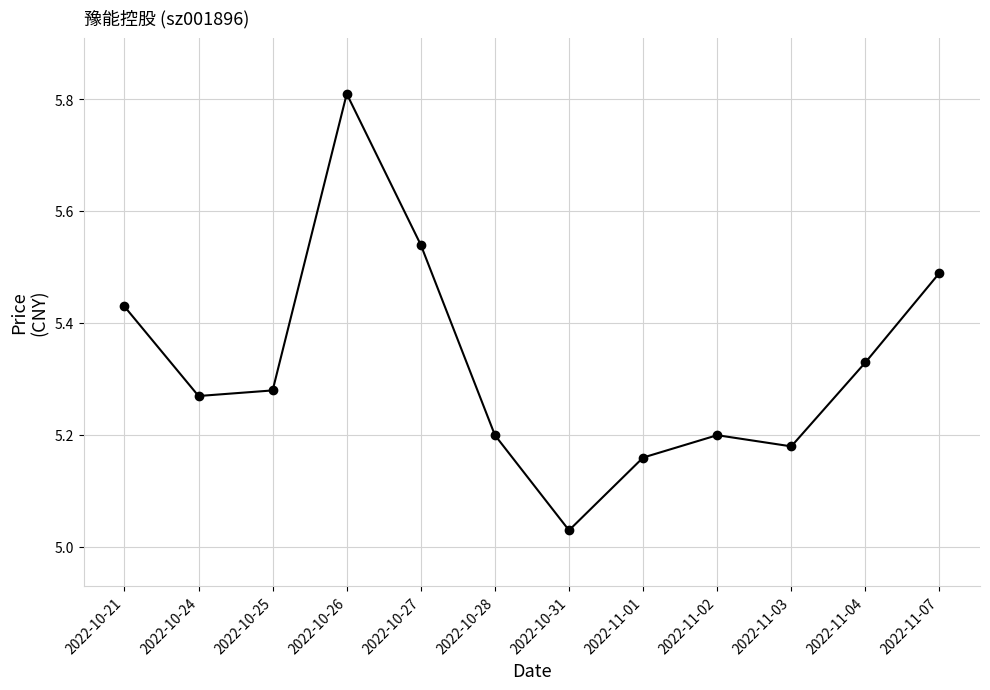

Where is the data nearest to the value 5?

2022-10-31